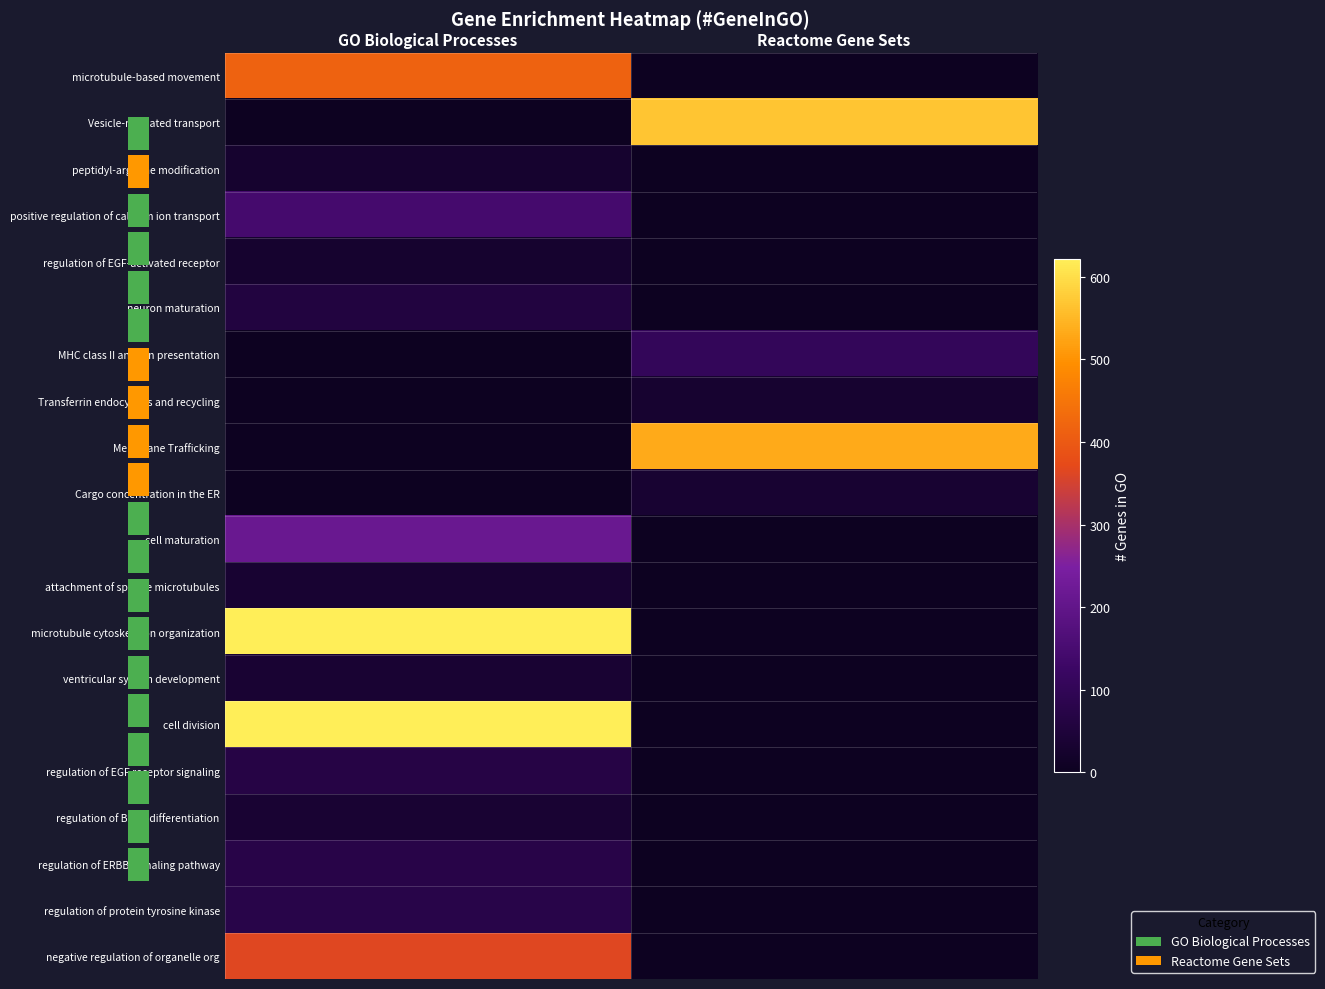

Is it true that cell division equals 621 at GO Biological Processes?

True